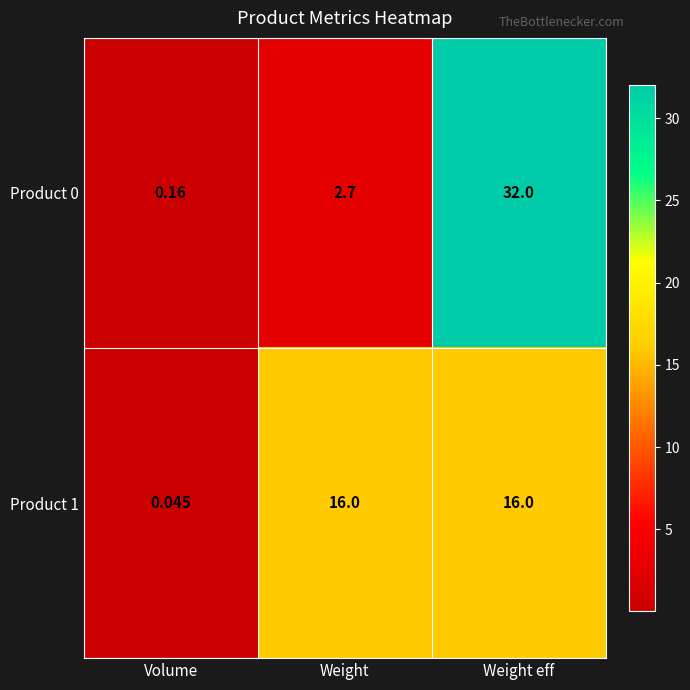

List the labels in order of Product 0 value, largest first.

Weight eff, Weight, Volume